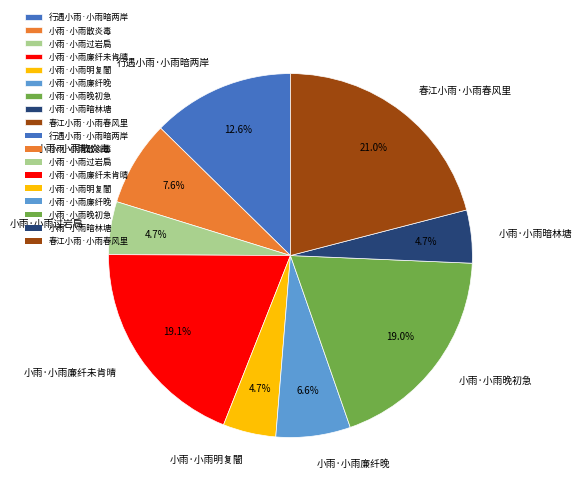

To the nearest percent, what portion does 小雨·小雨暗林塘 represent?

5%